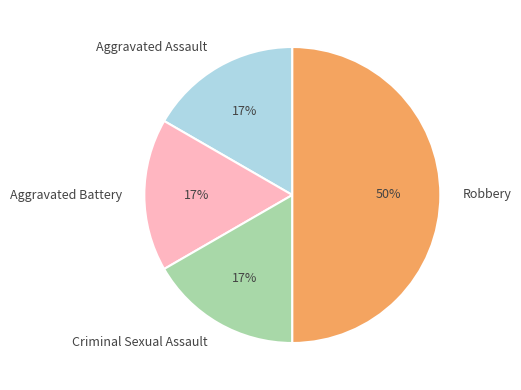

Count the number of slices in the pie.

4